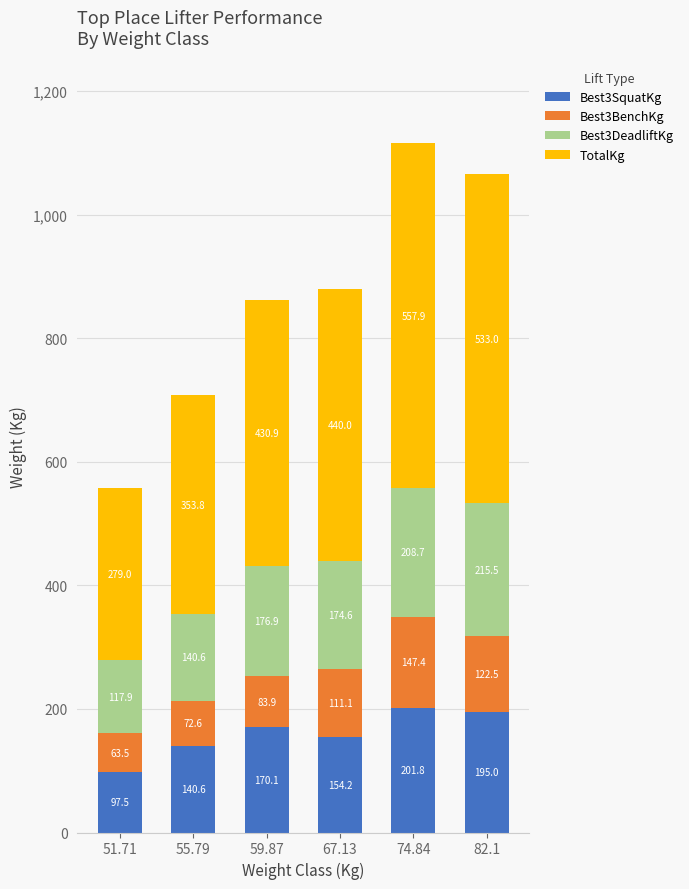

What is the lowest value of the Best3SquatKg series?

97.5